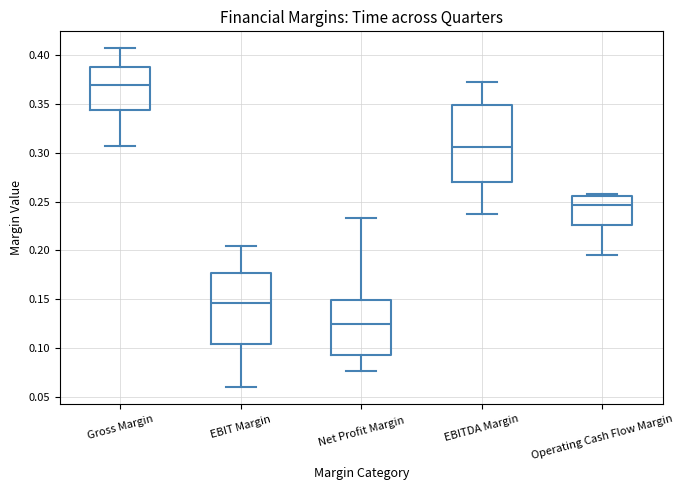

Reading left to right, read every box against the y-axis: the position of its median line, the range the box covers, and the ends of its whiskers. The values are not printed on the chart, so give them approximately, as read against the axis.

Gross Margin: median 0.370, box 0.345 to 0.390, whiskers 0.305 to 0.405
EBIT Margin: median 0.145, box 0.105 to 0.175, whiskers 0.060 to 0.205
Net Profit Margin: median 0.125, box 0.095 to 0.150, whiskers 0.075 to 0.235
EBITDA Margin: median 0.305, box 0.270 to 0.350, whiskers 0.240 to 0.375
Operating Cash Flow Margin: median 0.245, box 0.225 to 0.255, whiskers 0.195 to 0.260